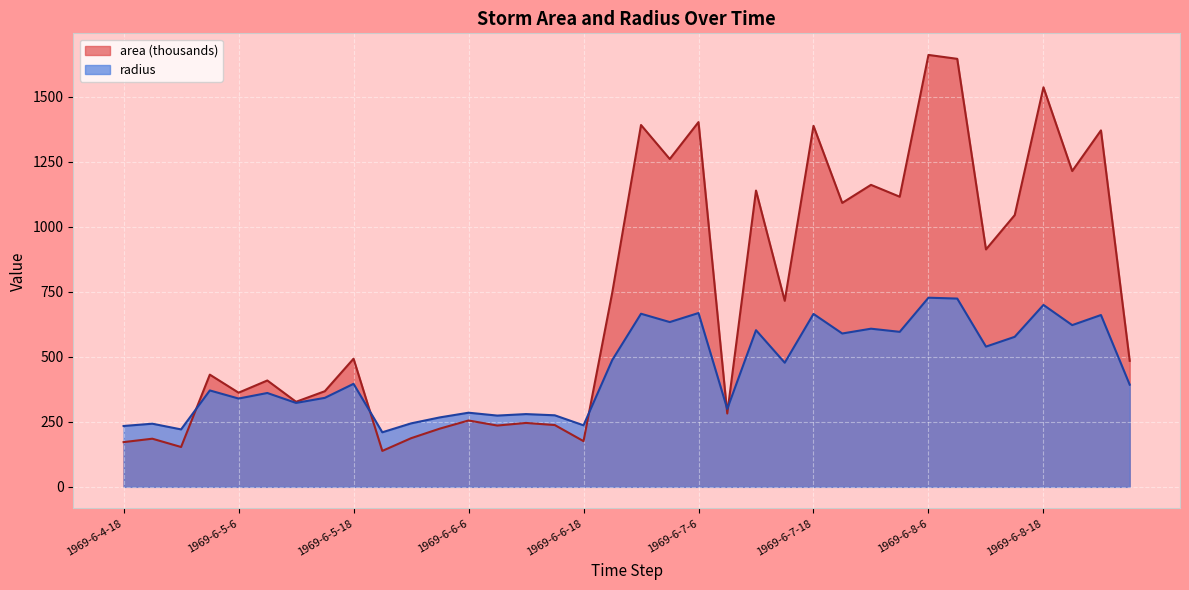

Reading left to right, extract all data points from this chart.

area: 1969-6-4-18=171.9	1969-6-4-21=185.0	1969-6-5-0=153.1	1969-6-5-3=431.2	1969-6-5-6=361.9	1969-6-5-9=408.8	1969-6-5-12=326.9	1969-6-5-15=367.5	1969-6-5-18=492.5	1969-6-5-21=138.1	1969-6-6-0=186.9	1969-6-6-3=223.8	1969-6-6-6=255.0	1969-6-6-9=235.6	1969-6-6-12=245.6	1969-6-6-15=237.5	1969-6-6-18=175.6	1969-6-6-21=746.9	1969-6-7-0=1390.6	1969-6-7-3=1260.0	1969-6-7-6=1401.9	1969-6-7-9=281.9	1969-6-7-12=1138.8	1969-6-7-15=715.0	1969-6-7-18=1387.5	1969-6-7-21=1091.2	1969-6-8-0=1160.6	1969-6-8-3=1115.0	1969-6-8-6=1660.0	1969-6-8-9=1645.0	1969-6-8-12=912.5	1969-6-8-15=1044.4	1969-6-8-18=1535.6	1969-6-8-21=1213.8	1969-6-9-0=1370.0	1969-6-9-3=484.4
radius: 1969-6-4-18=233.9	1969-6-4-21=242.7	1969-6-5-0=220.8	1969-6-5-3=370.5	1969-6-5-6=339.4	1969-6-5-9=360.7	1969-6-5-12=322.6	1969-6-5-15=342.0	1969-6-5-18=395.9	1969-6-5-21=209.7	1969-6-6-0=243.9	1969-6-6-3=266.9	1969-6-6-6=284.9	1969-6-6-9=273.9	1969-6-6-12=279.6	1969-6-6-15=275.0	1969-6-6-18=236.4	1969-6-6-21=487.6	1969-6-7-0=665.3	1969-6-7-3=633.3	1969-6-7-6=668.0	1969-6-7-9=299.5	1969-6-7-12=602.1	1969-6-7-15=477.1	1969-6-7-18=664.6	1969-6-7-21=589.4	1969-6-8-0=607.8	1969-6-8-3=595.7	1969-6-8-6=726.9	1969-6-8-9=723.6	1969-6-8-12=538.9	1969-6-8-15=576.6	1969-6-8-18=699.1	1969-6-8-21=621.6	1969-6-9-0=660.4	1969-6-9-3=392.7